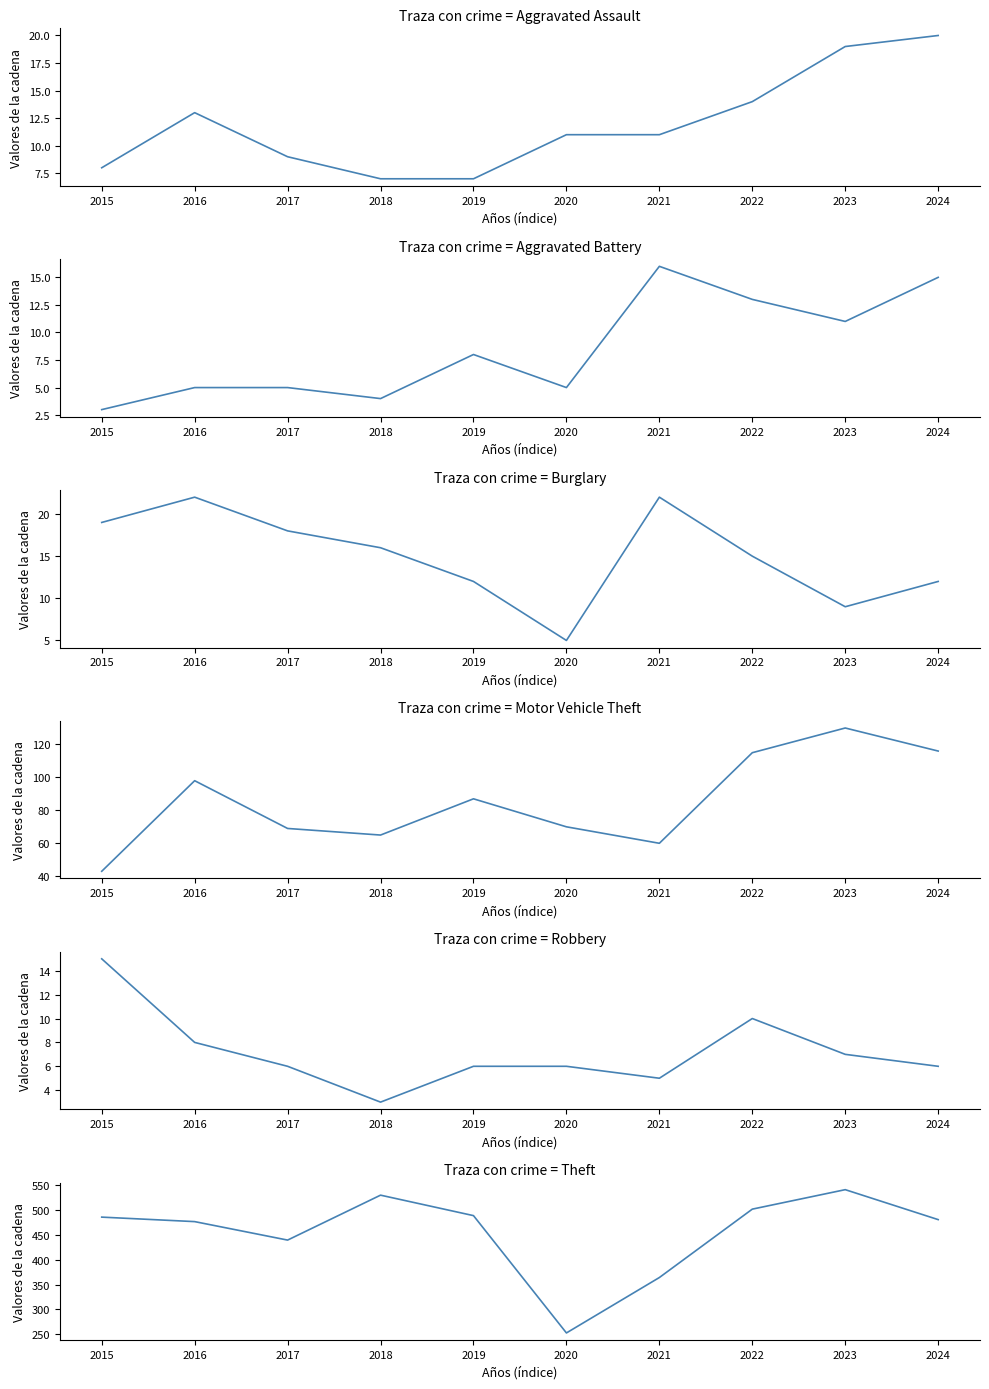

At which label is Motor Vehicle Theft closest to 86?

2019